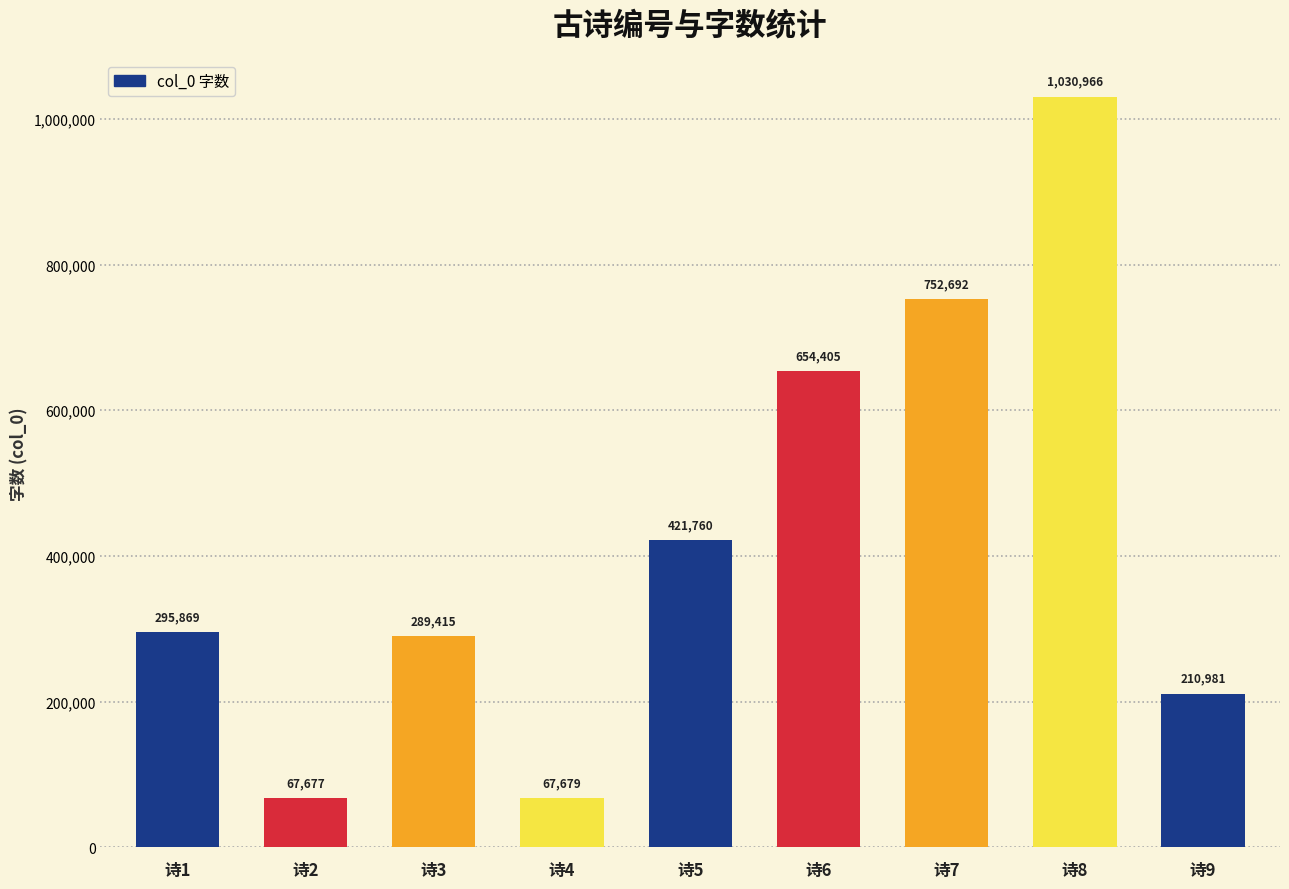

Which has a higher value, 诗3 or 诗7?

诗7